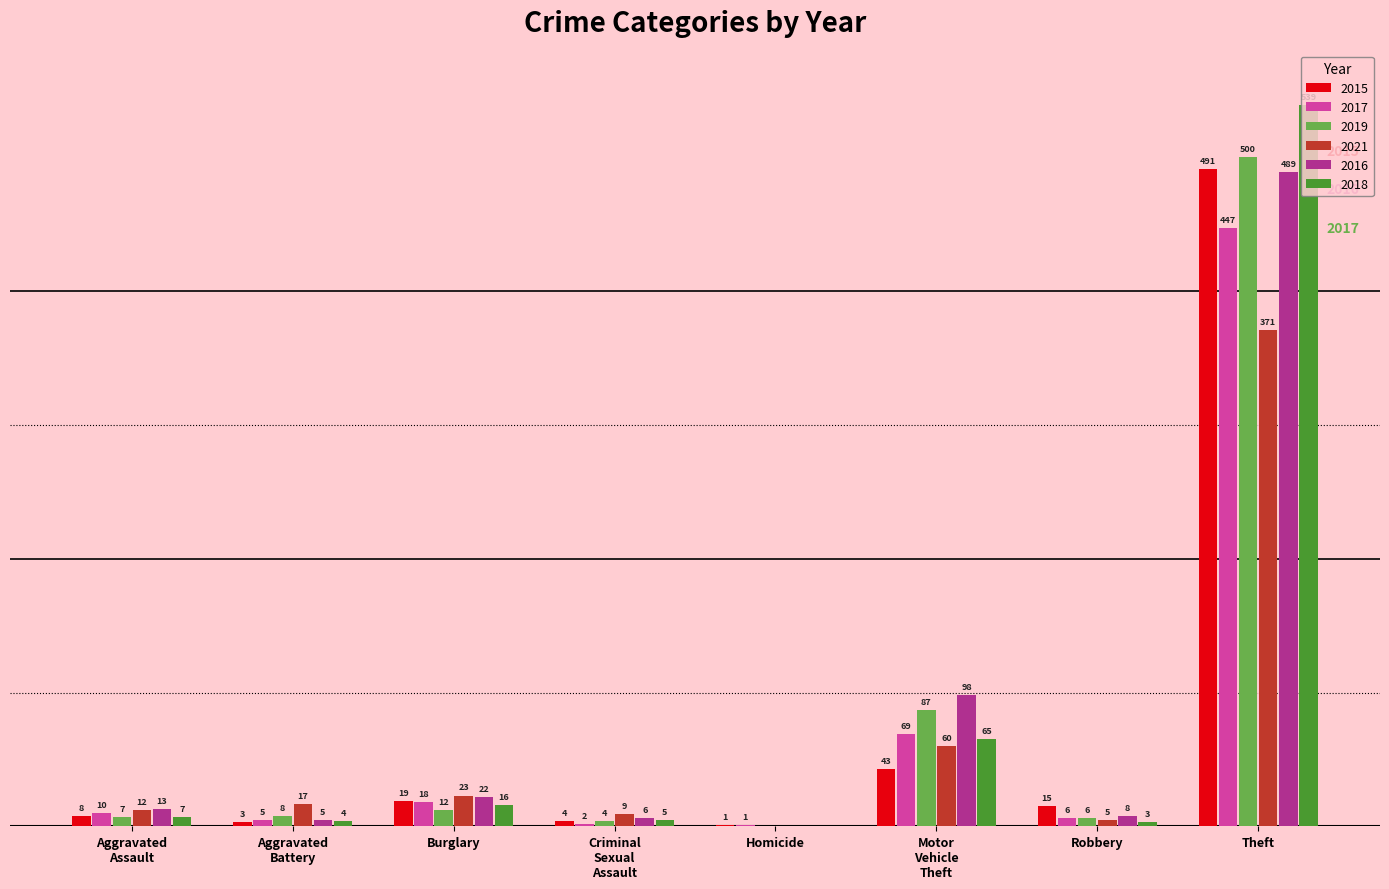

At which category is the sum across all series the highest?

Theft